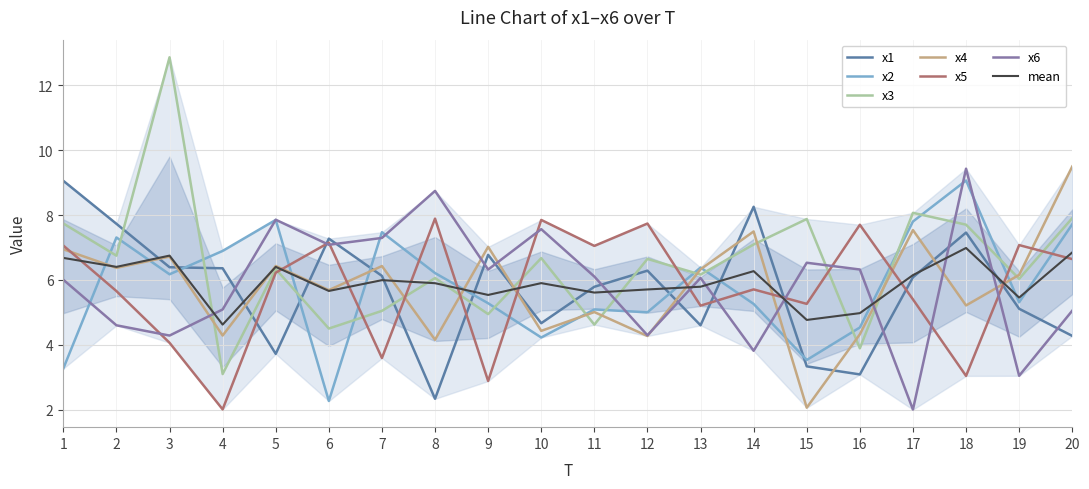

Rank the series at 1 from lowest to highest value.

x2, x6, x4, x5, x3, x1